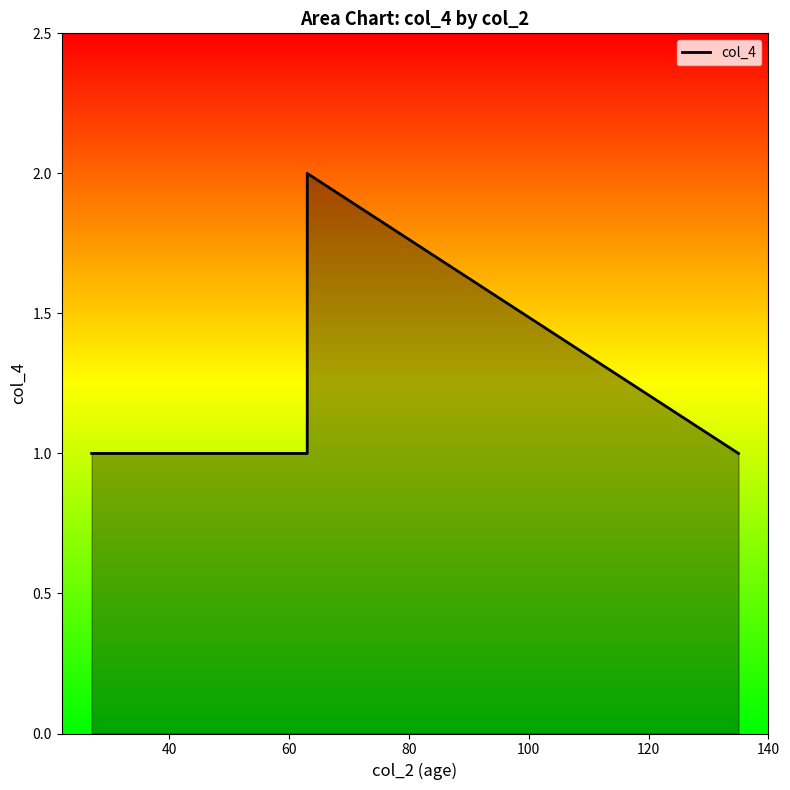

Does the chart have visible grid lines?

No